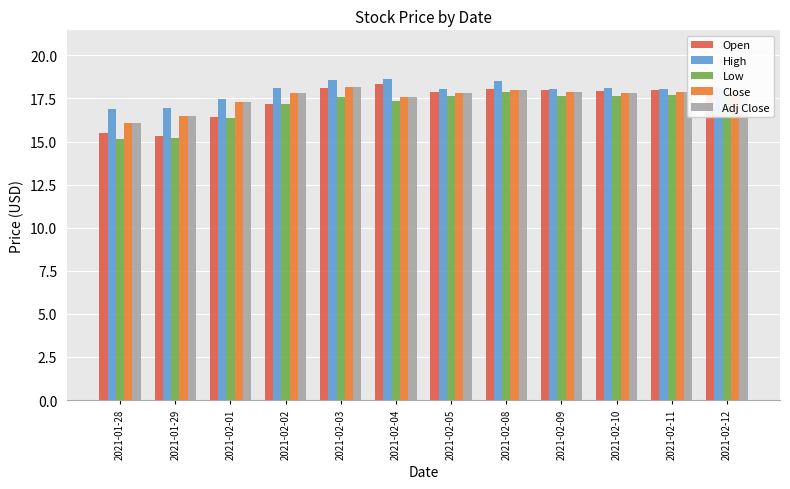

What is the lowest value of the Adj Close series?

16.1